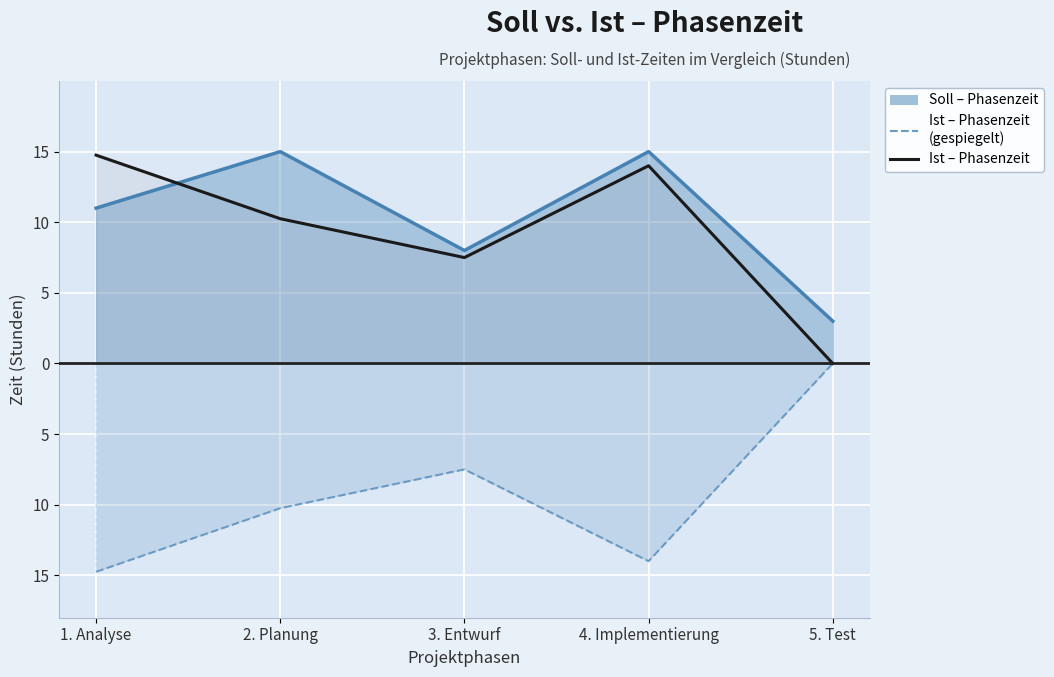

What value does the Ist – Phasenzeit series have at 1. Analyse?

14.8